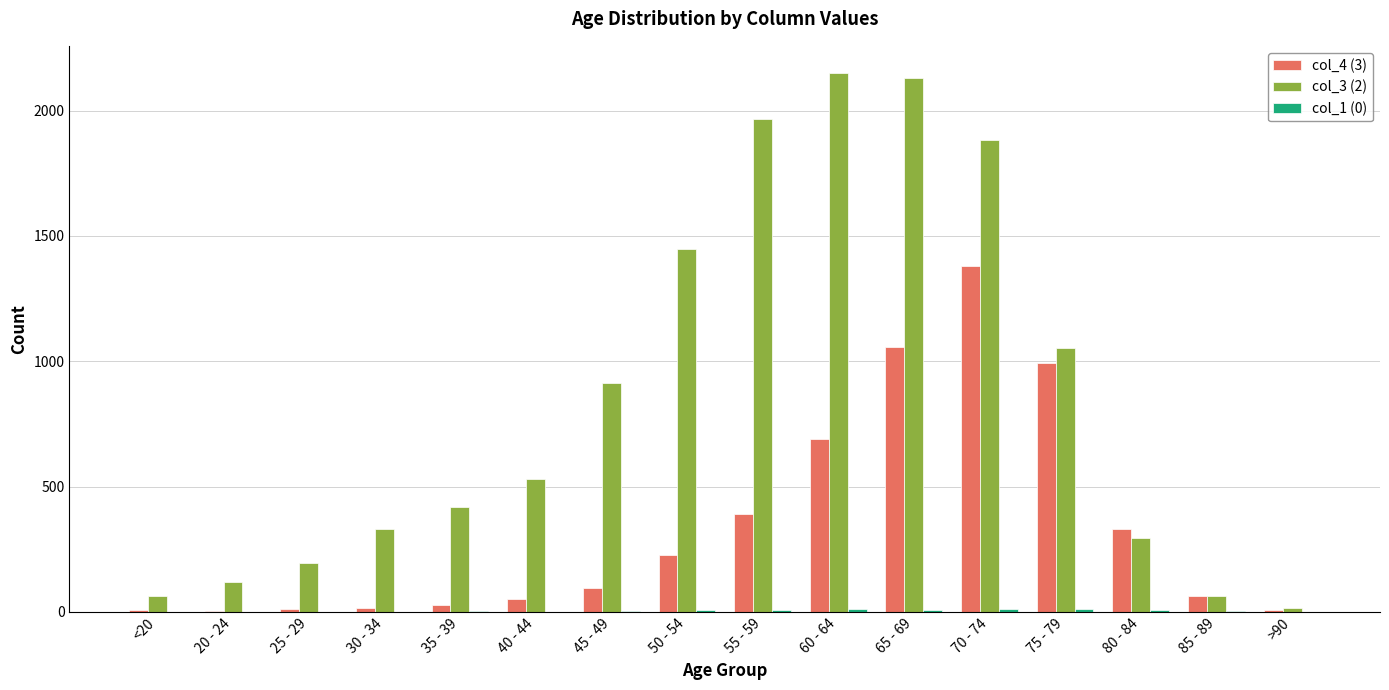

Which category has the highest value in the col_4 (3) series?

70 - 74